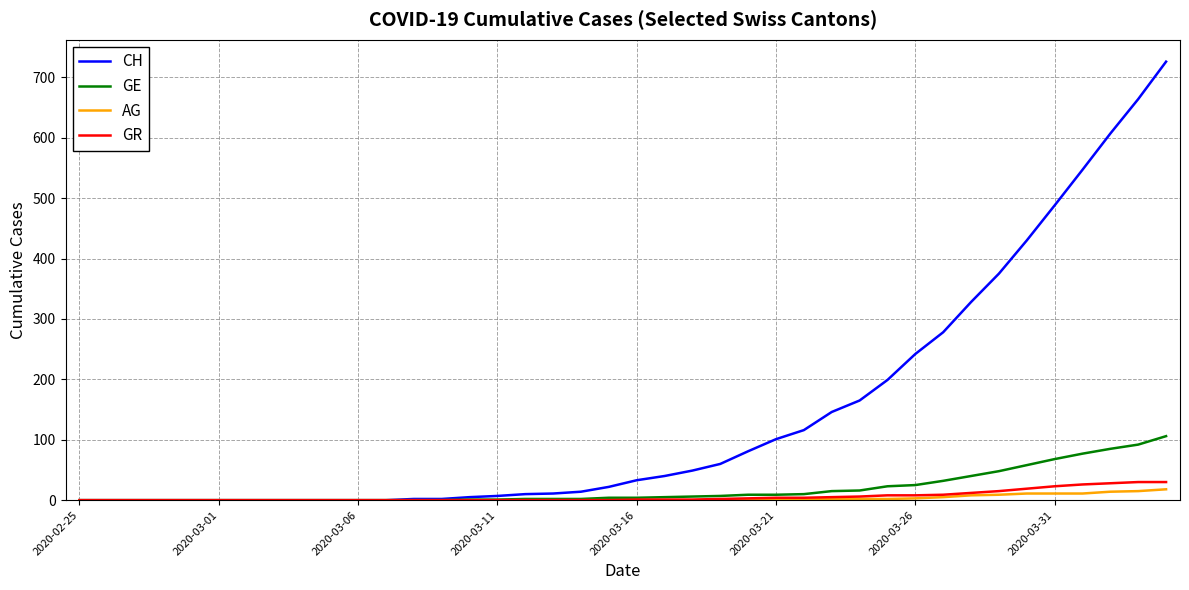

Which series has the largest range (max minus min)?

CH